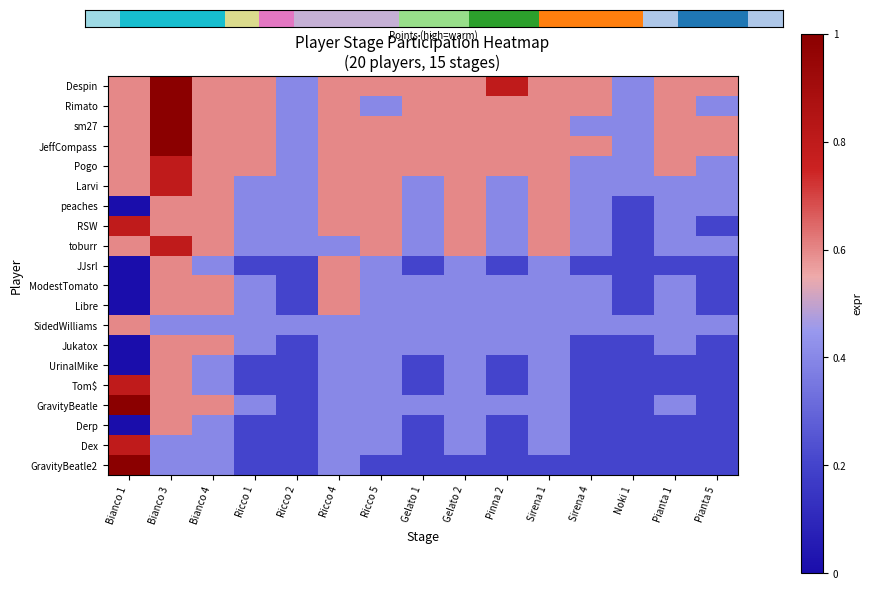

Rank the series by their maximum value, from lowest to highest.

peaches, JJsrl, ModestTomato, Libre, SidedWilliams, Jukatox, UrinalMike, Derp, Pogo, Larvi, RSW, toburr, Tom$, Dex, Despin, Rimato, sm27, JeffCompass, GravityBeatle, GravityBeatle2